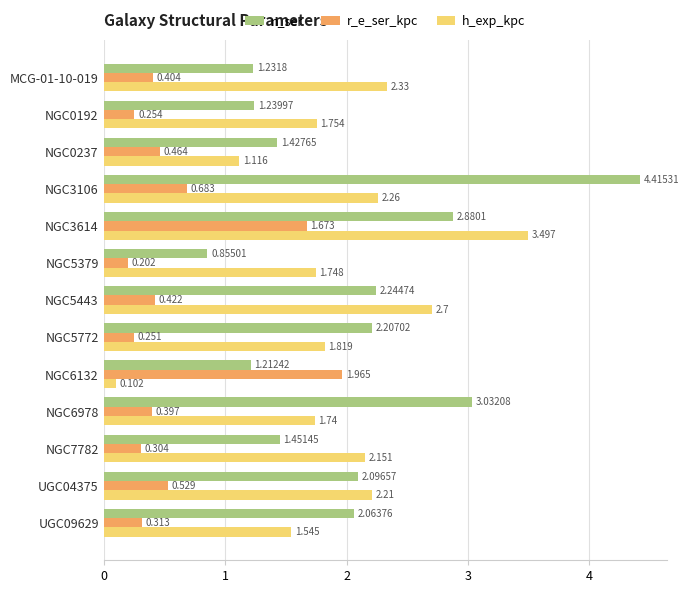

Which series has the largest total across all categories?

n_ser